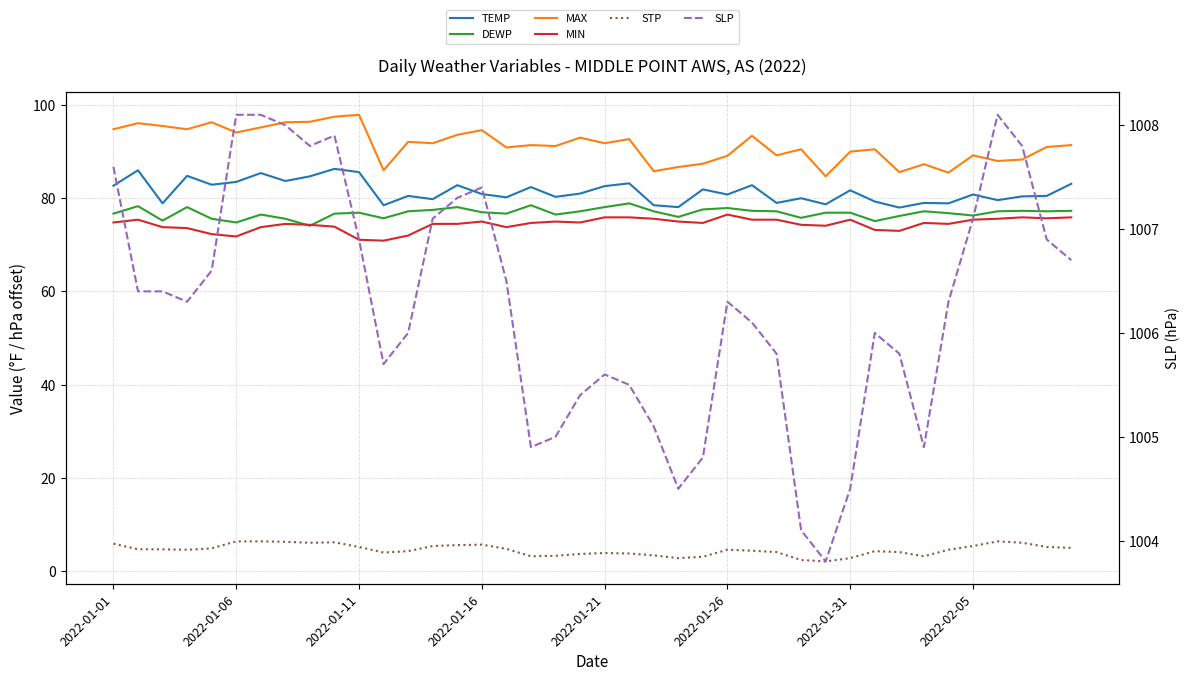

How many data points in SLP are less than 1006?

15